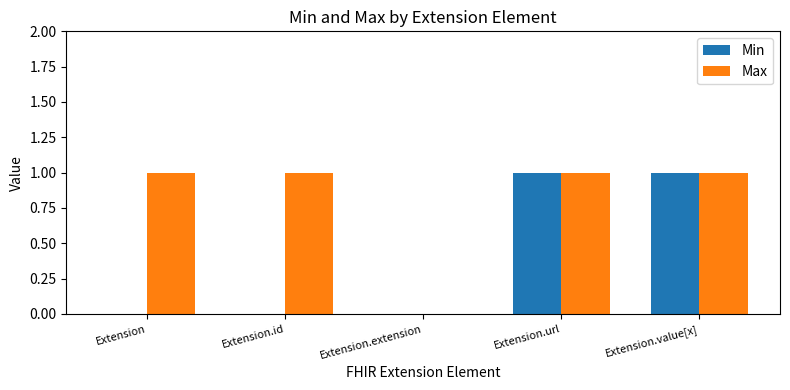

Reading left to right, extract all data points from this chart.

Min: 0	0	0	1	1
Max: 1	1	0	1	1